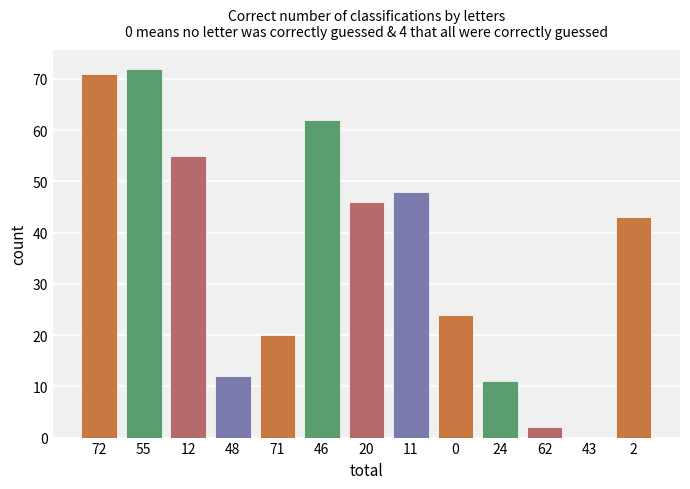

What is the sum of all values?

466